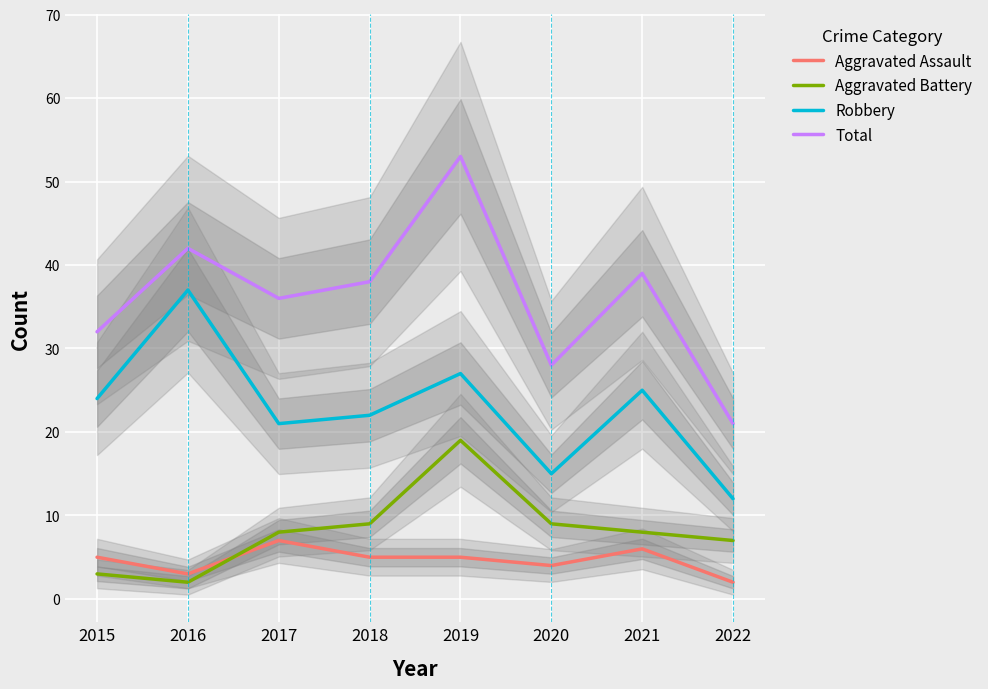

How many categories are shown in the chart?

8